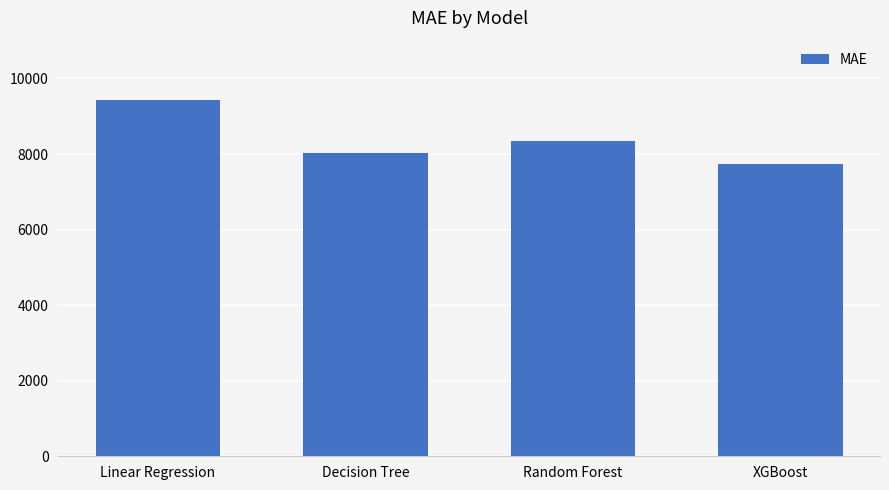

Reading right to left, transcribe all the data shown in this chart.

7725.2	8334.2	8032.2	9432.2